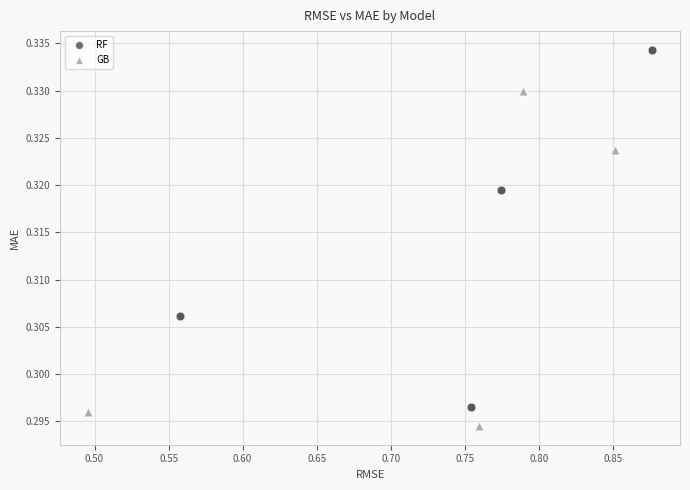

Which series reaches the maximum Y coordinate?

RF